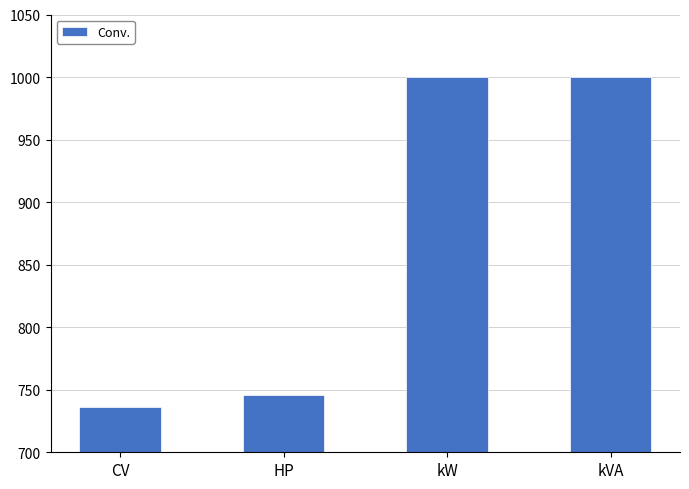

What is the label of the 4th bar from the left?

kVA